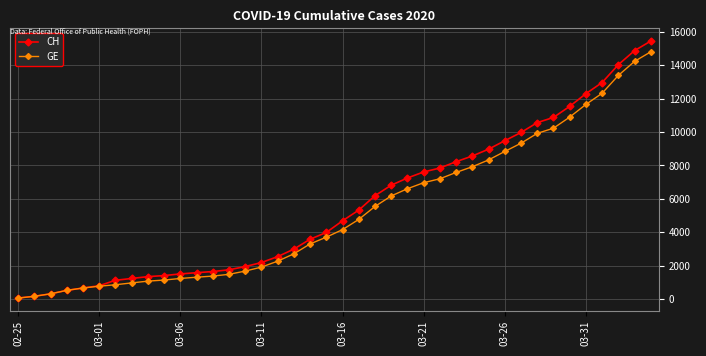

What is the value of the GE point at the 15th from the left?

1684